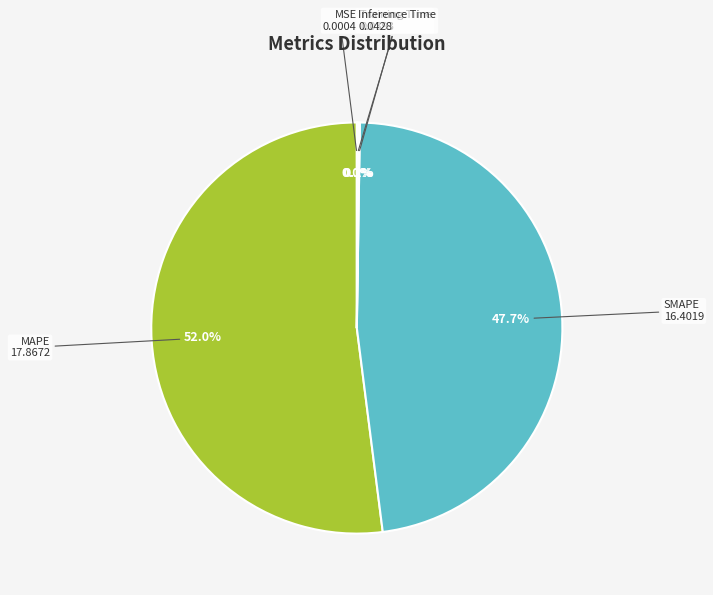

Is there a majority slice in this chart?

Yes